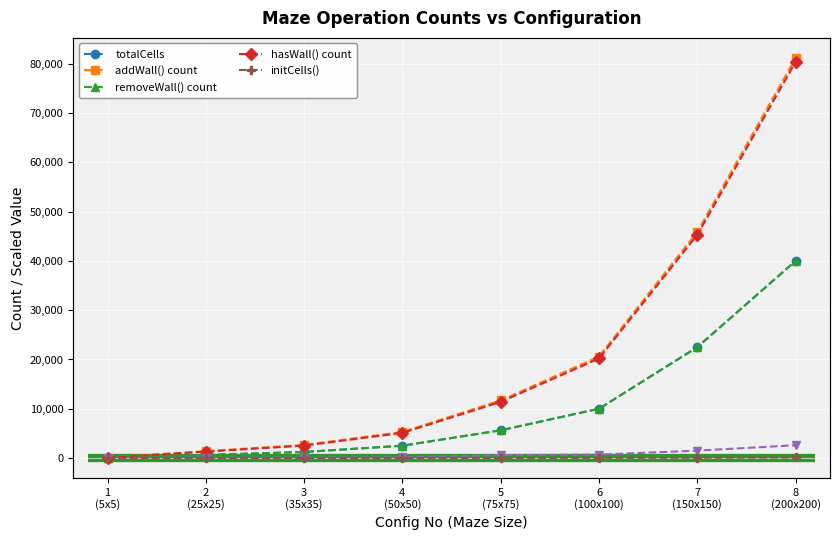

How many values in the initCells() series exceed 15?

3